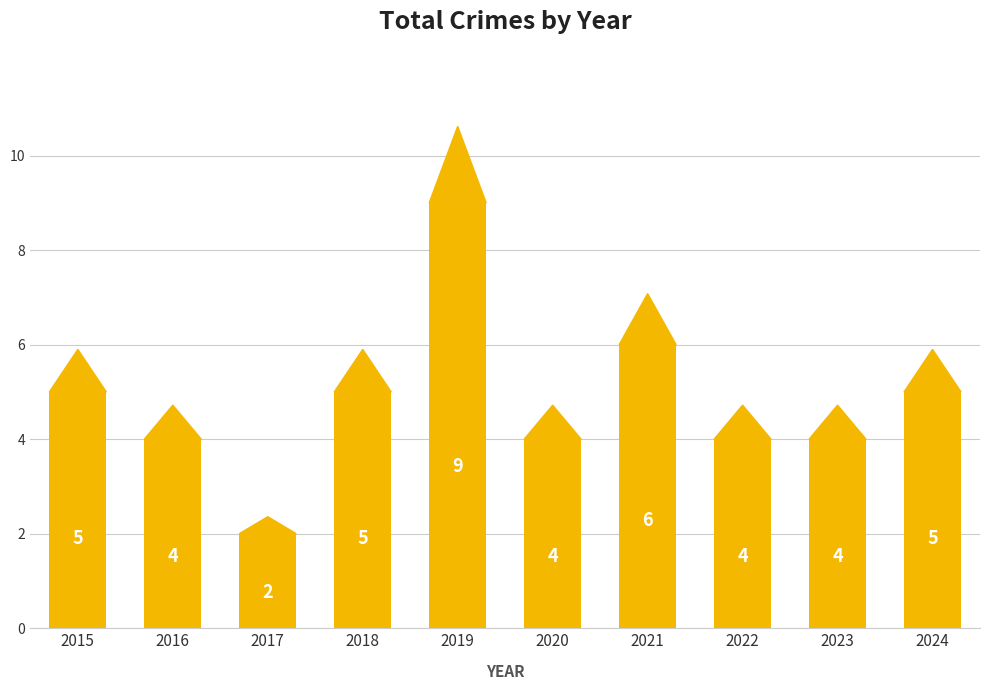

Which has a higher value, 2020 or 2015?

2015